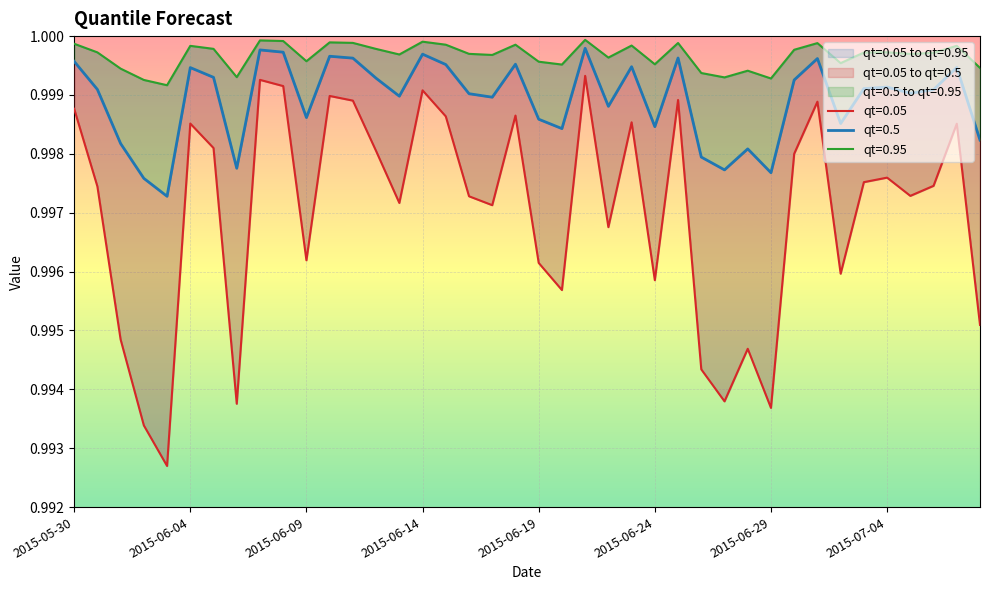

What is the sum of all qt=0.5 values?

40.0